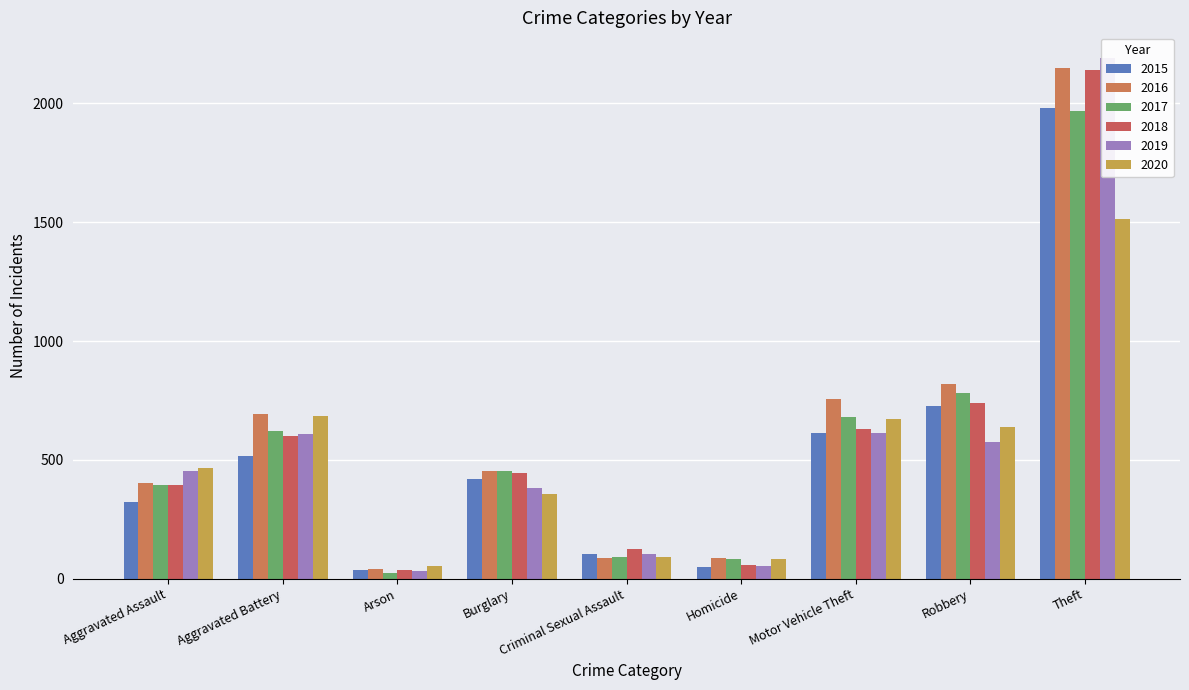

What is the label of the 1st bar from the left?

Aggravated Assault